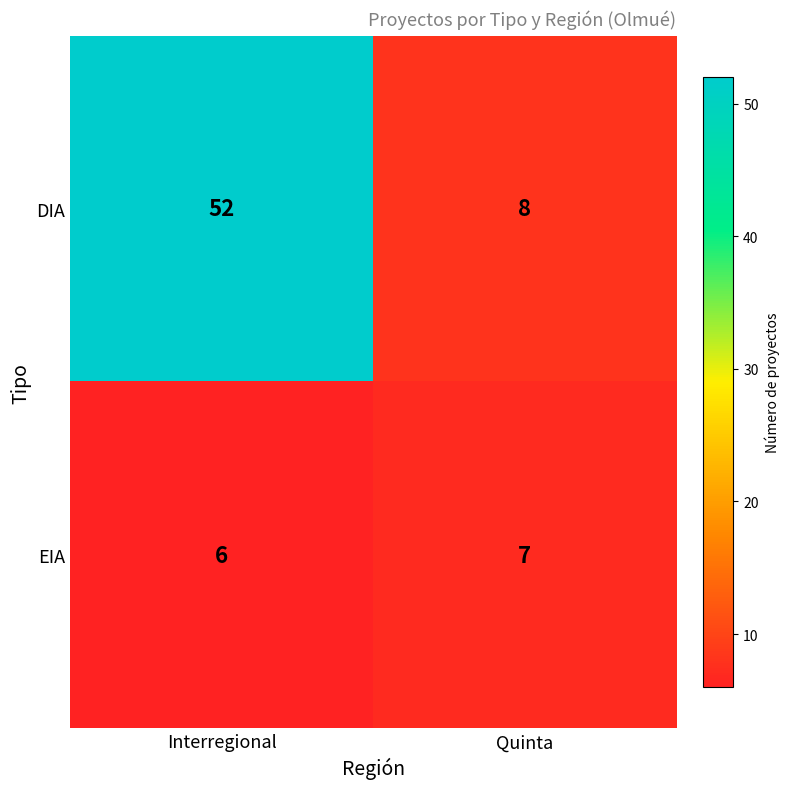

Rank the series at Interregional from lowest to highest value.

EIA, DIA